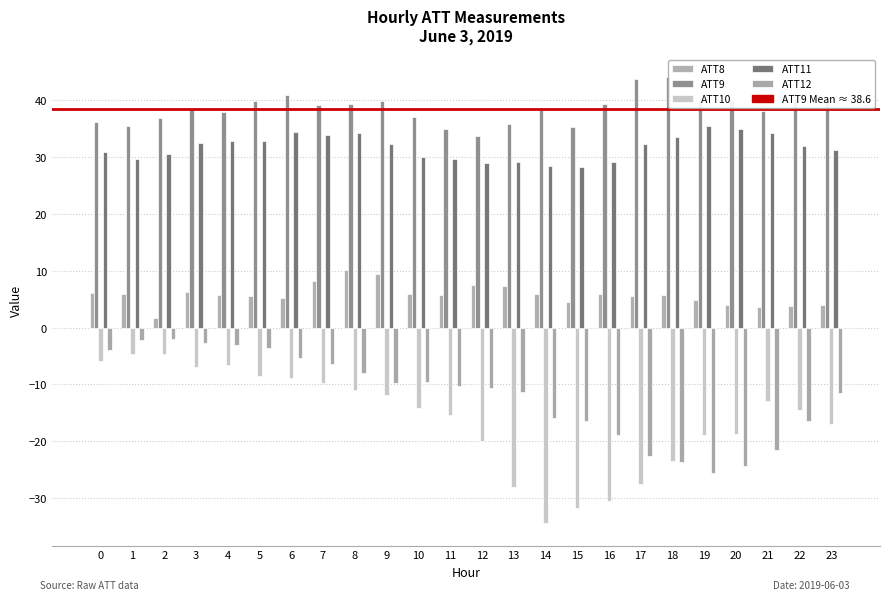

The value of ATT12 at 20 is -24.3. True or false?

True